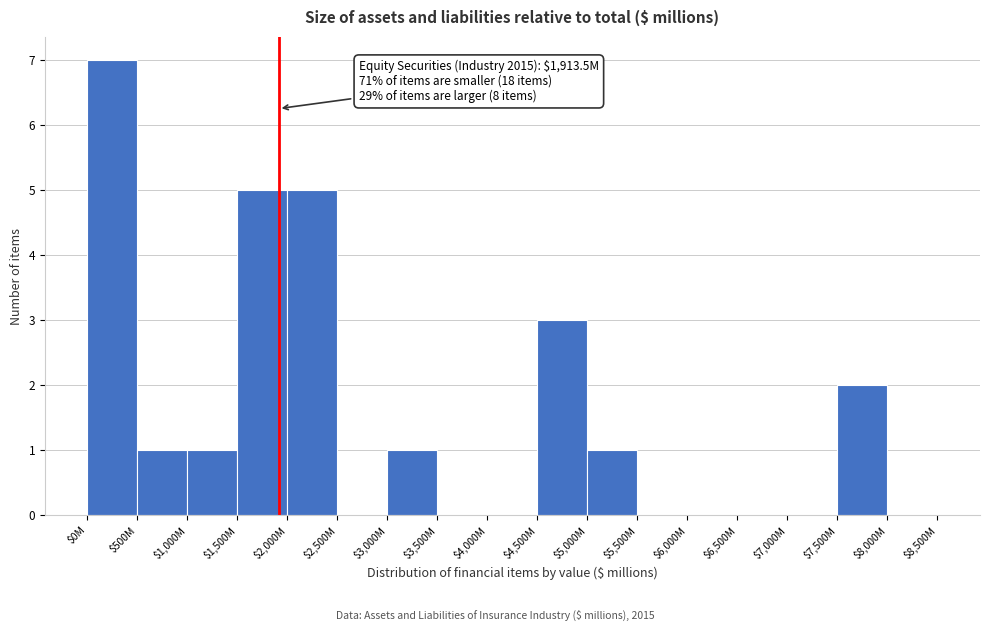

What is the maximum value shown in the chart?

7